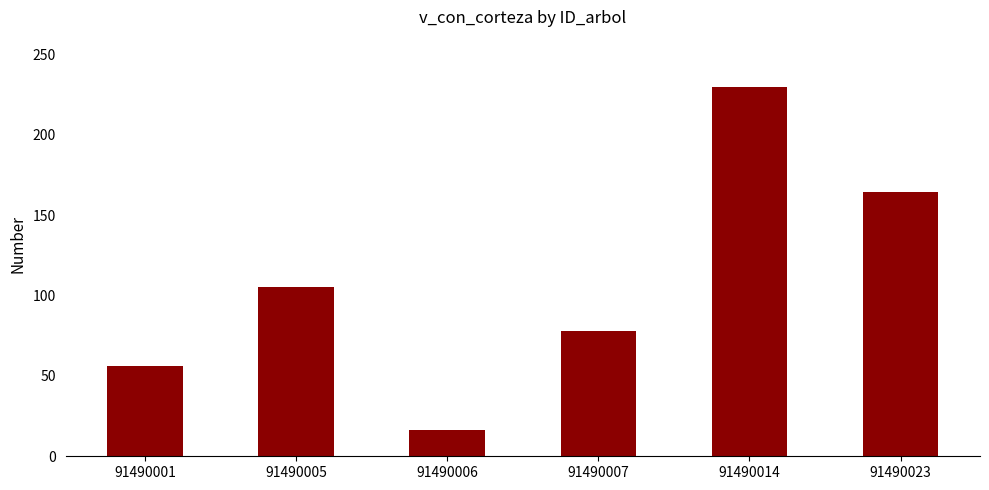

Reading right to left, list all the values displayed in this chart.

91490023=164.7	91490014=229.9	91490007=77.9	91490006=16.1	91490005=105.1	91490001=56.0